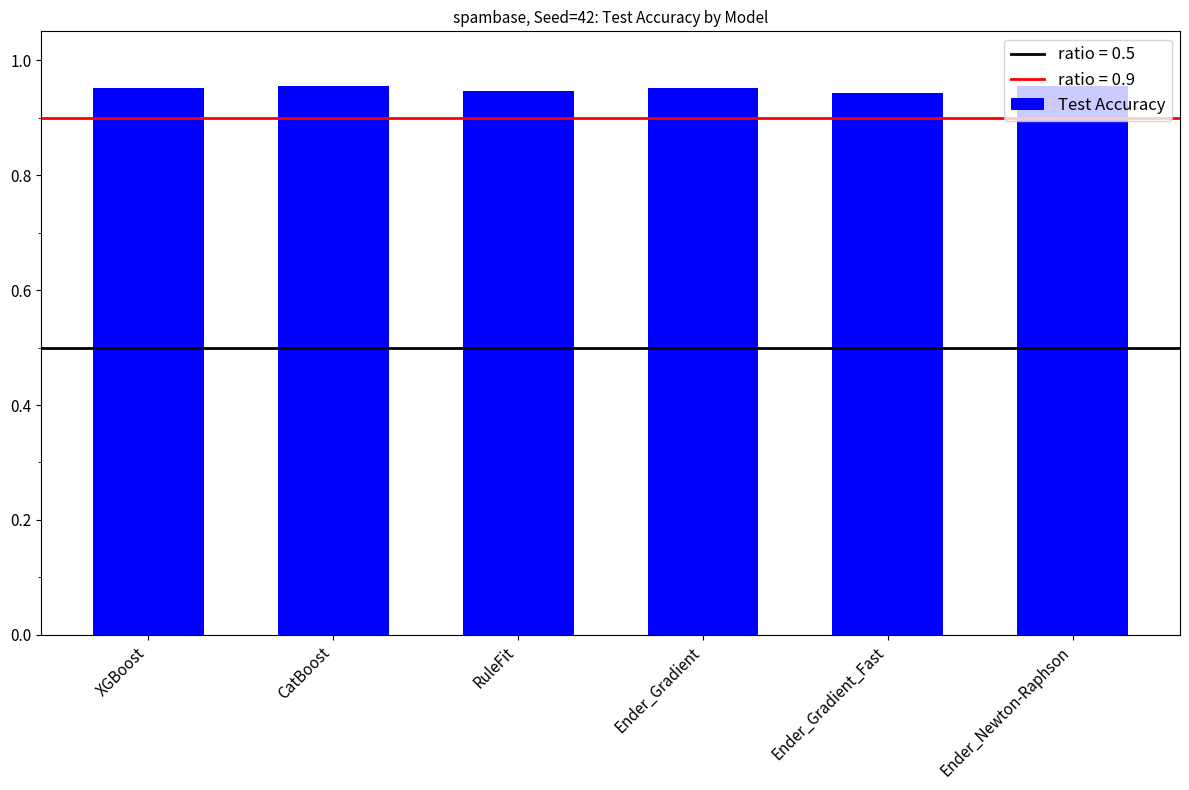

What is the label of the 6th bar from the right?

XGBoost